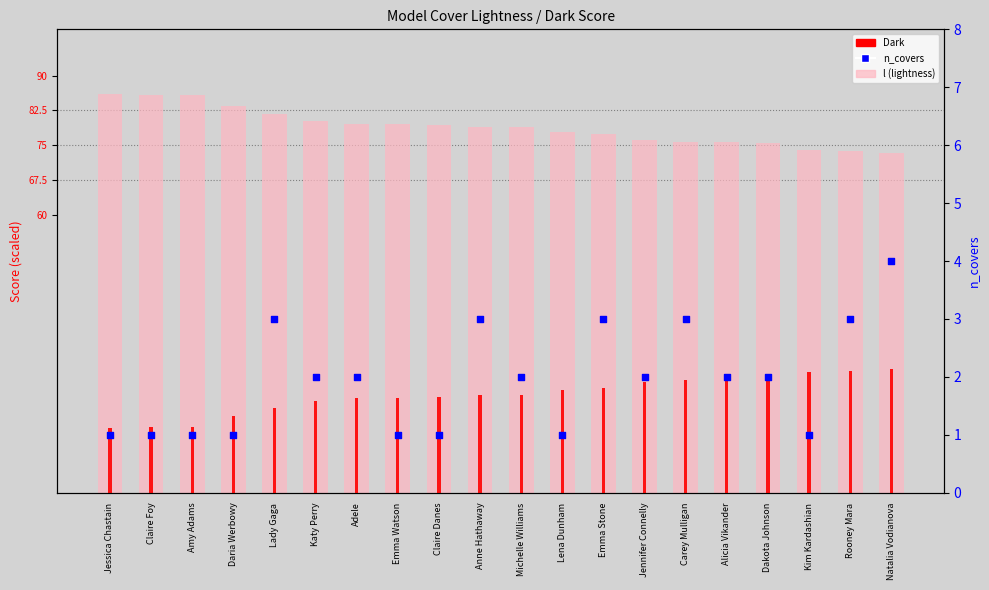

Which series has the largest total across all categories?

l (lightness)